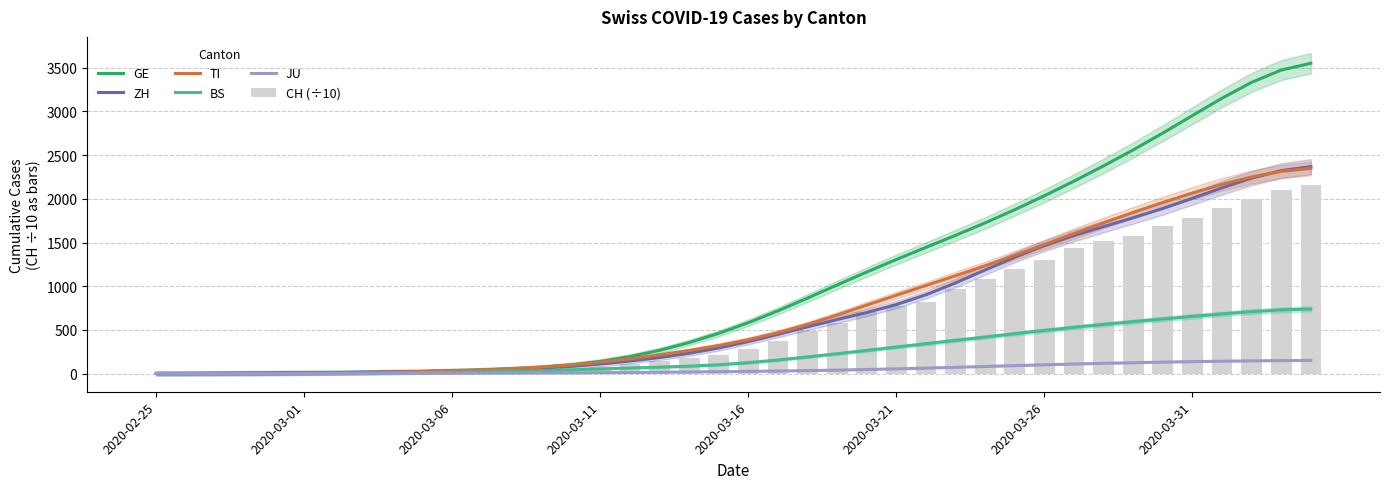

What is the sum of all ZH values?

28694.0